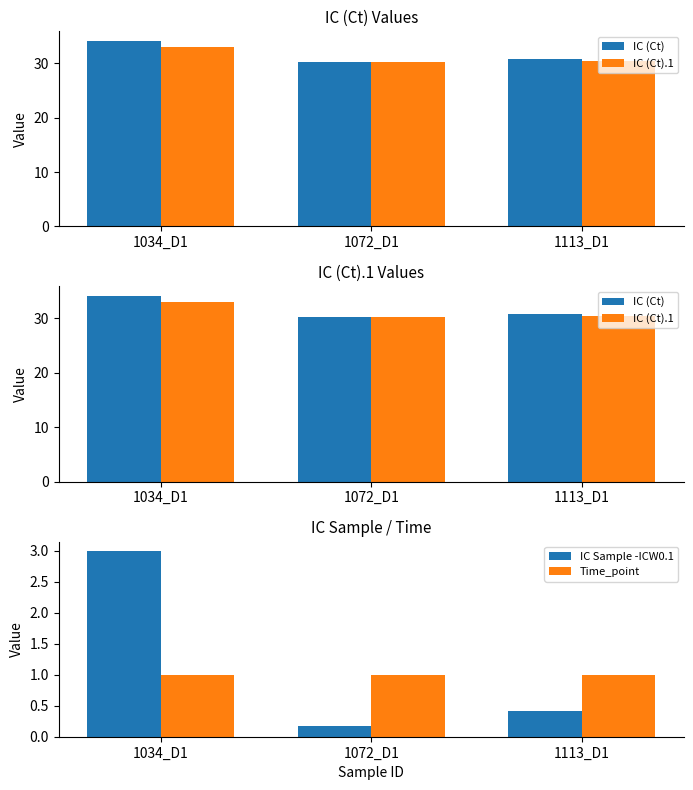

What is the average value of the Time_point series?

1.0